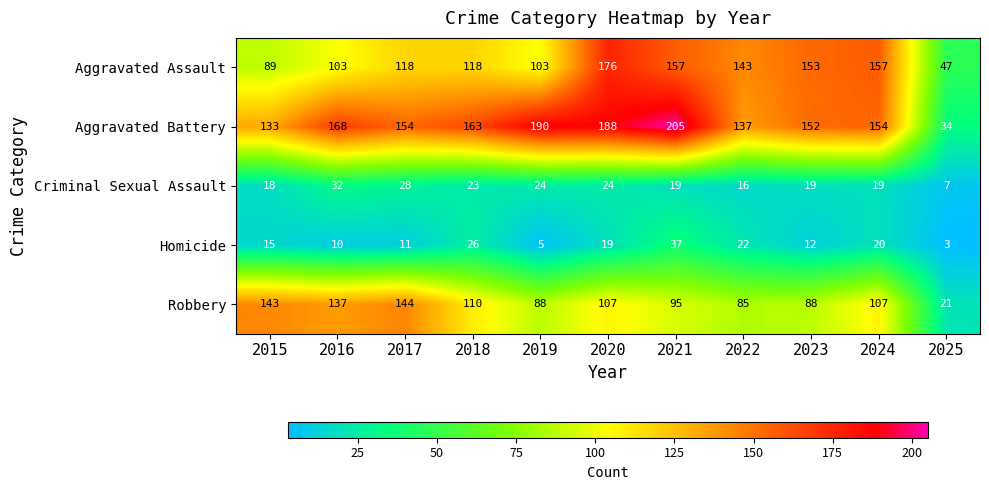

How many data points does each series have?

11